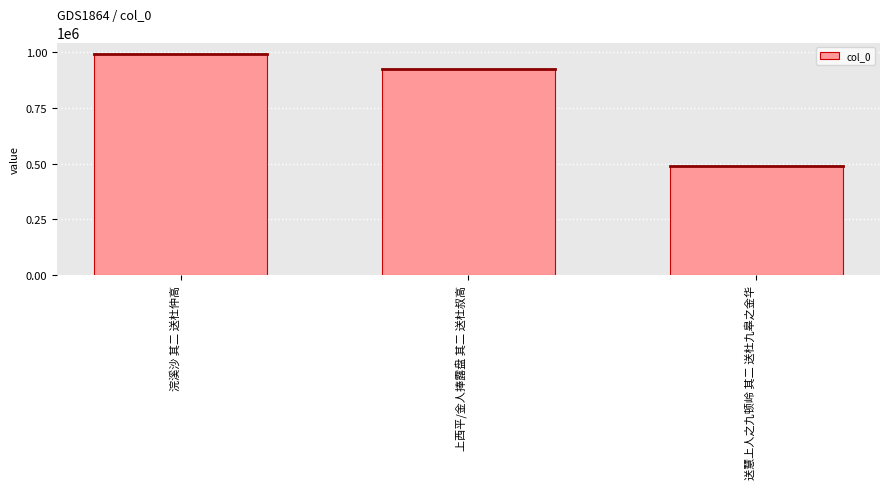

What is the smallest value displayed?

492244